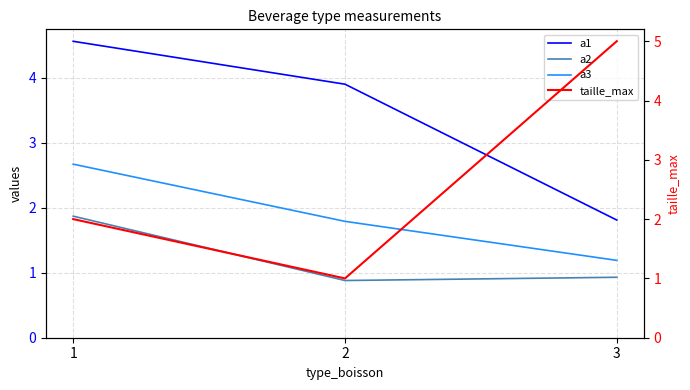

Reading left to right, extract all data points from this chart.

a1: 1=4.6	2=3.9	3=1.8
a2: 1=1.9	2=0.9	3=0.9
a3: 1=2.7	2=1.8	3=1.2
taille_max: 1=2.0	2=1.0	3=5.0